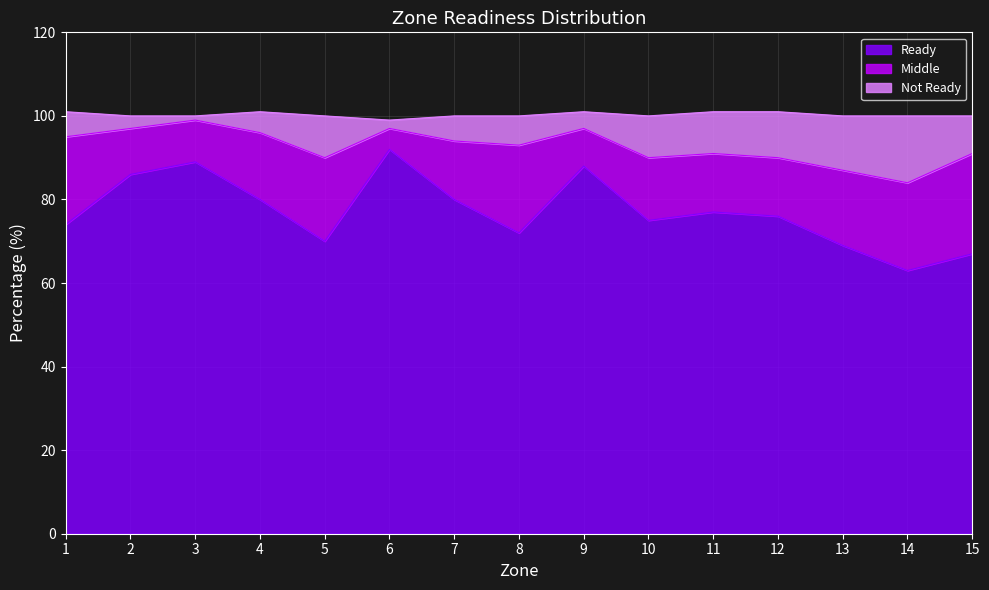

At which label does Ready reach its peak?

6